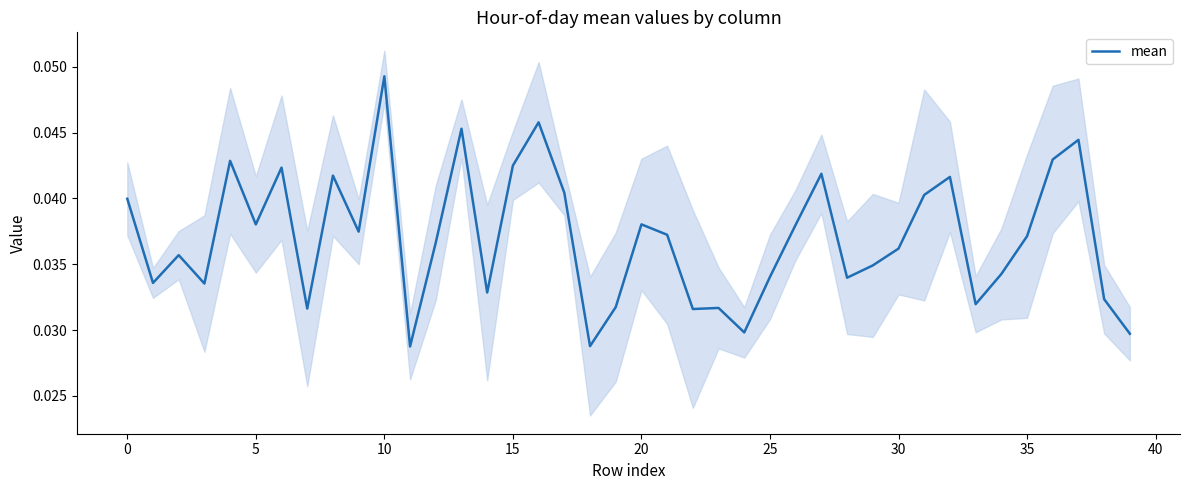

At which label does mean reach its peak?

10